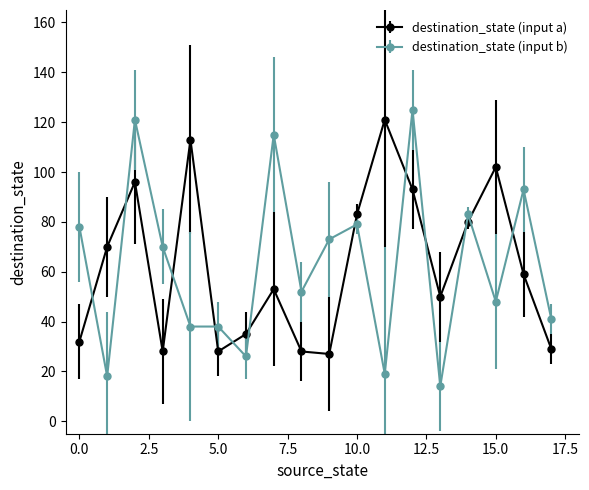

What are all the series names shown in the legend?

destination_state (input a), destination_state (input b)